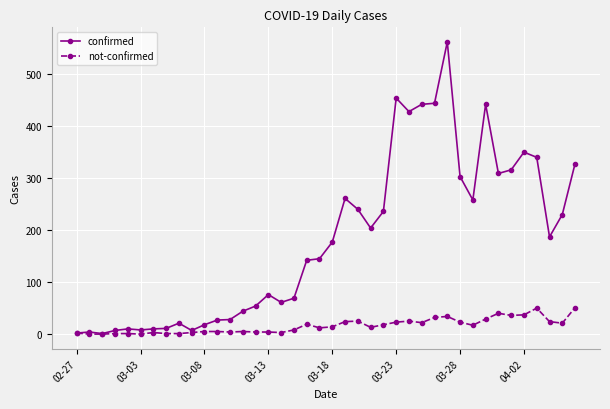

At how many categories does at least one series exceed 112?

22